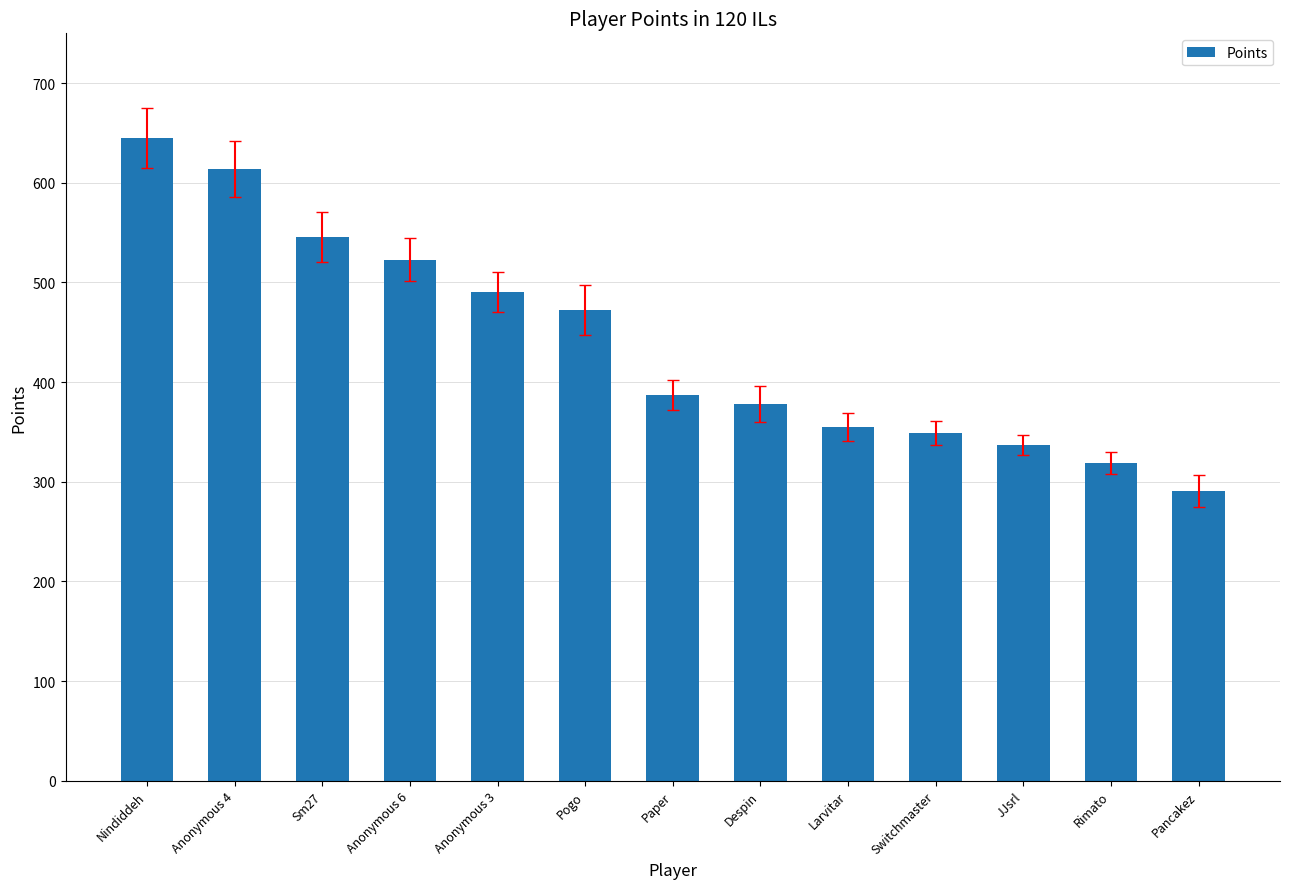

True or false: the data shows 319 at Rimato.

True